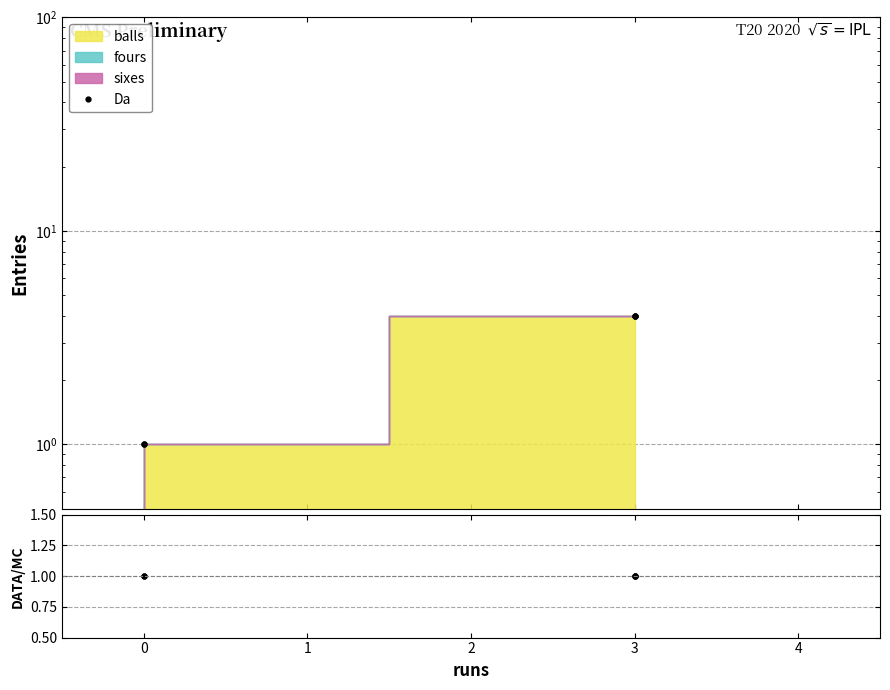

What is the ratio of the value at 2 to the value at 4?

1.0